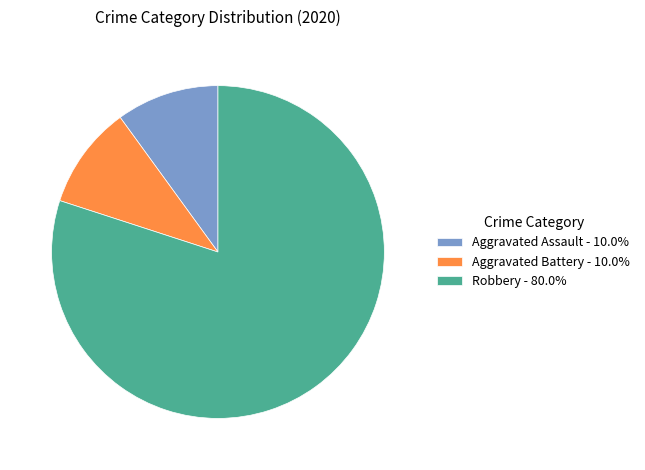

Does any single category account for the majority?

Yes